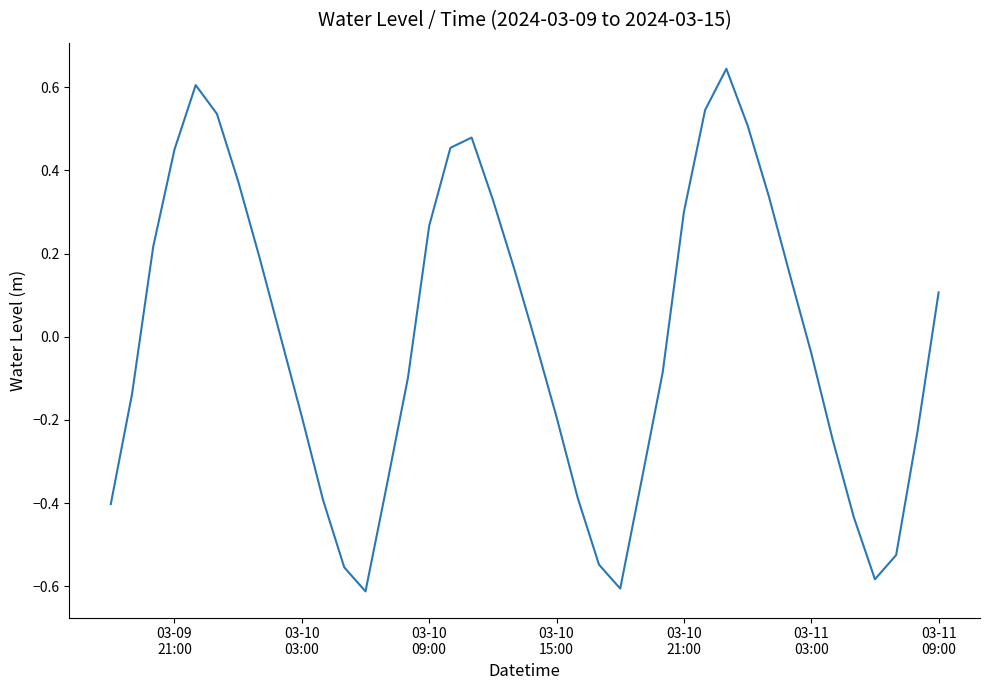

What is the difference between the maximum and minimum values?

1.3